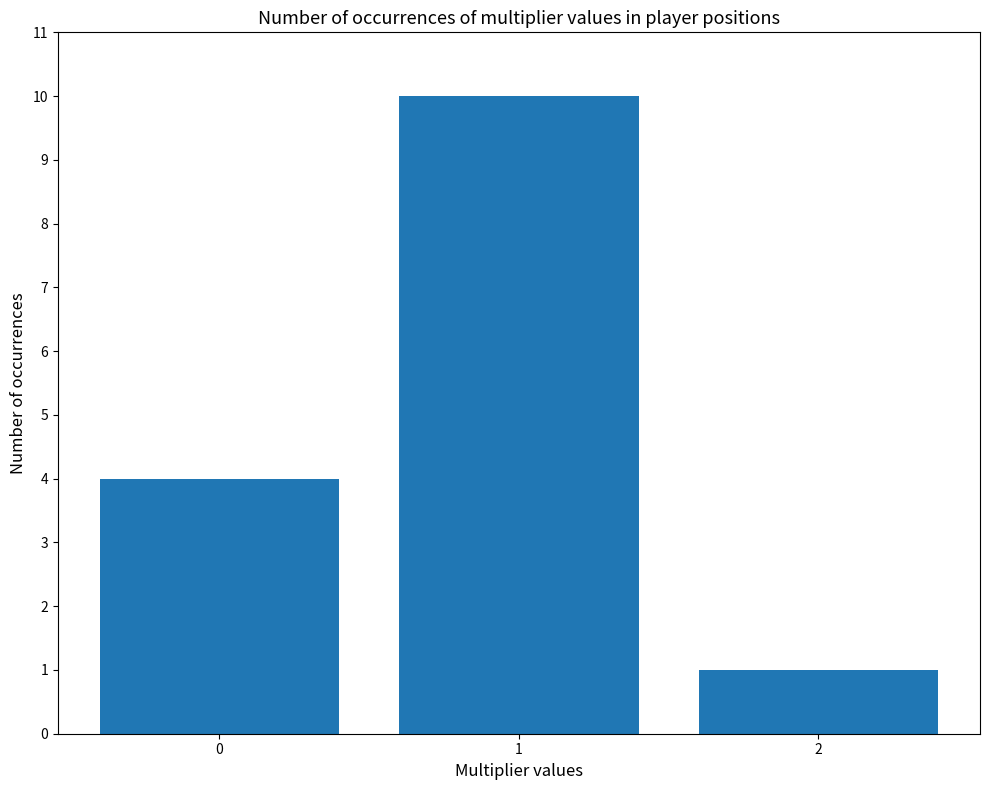

Count the values in the range 1 to 10.

3